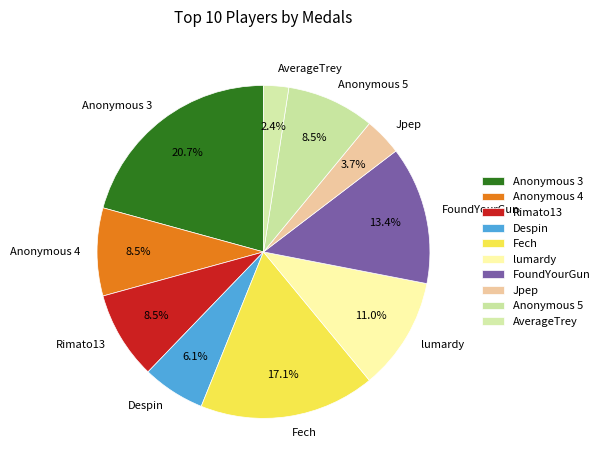

Do FoundYourGun and Anonymous 5 together represent more than half of the pie?

No